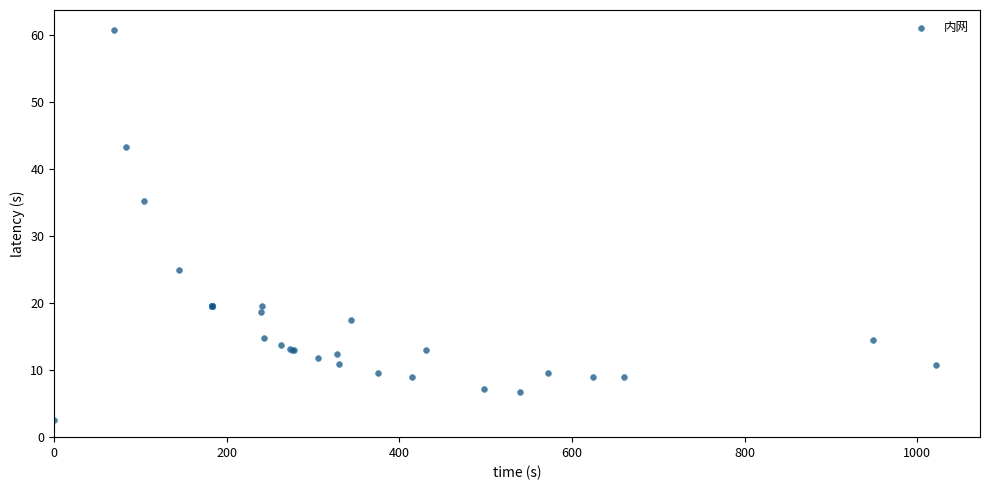

What Y value in the scatter plot is closest to 31?

35.2